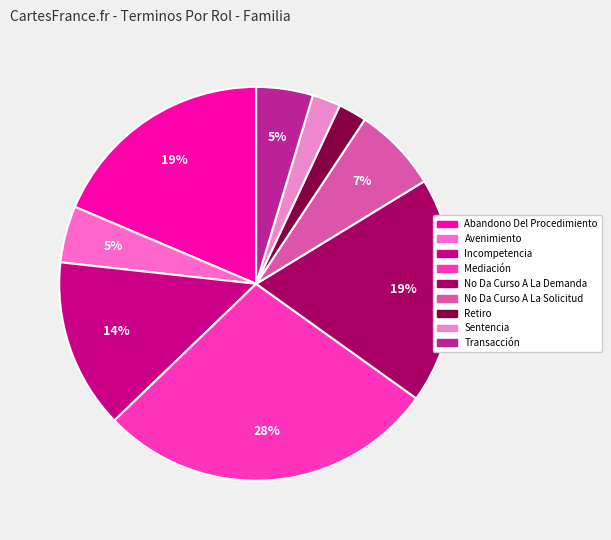

What percentage is the No Da Curso A La Demanda slice, to the nearest percent?

19%